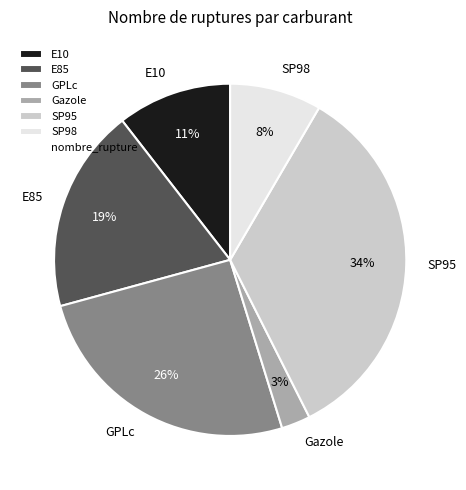

How many slices are in this pie chart?

6